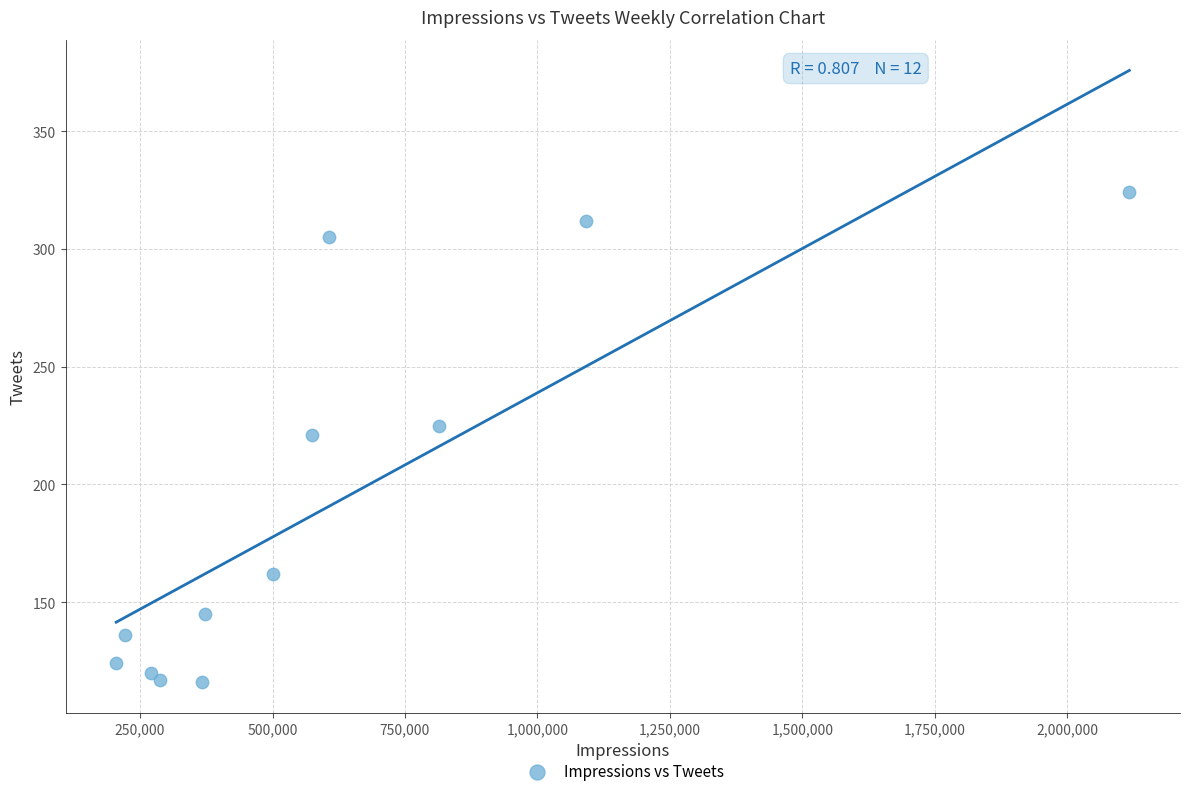

What is the average Y value?

192